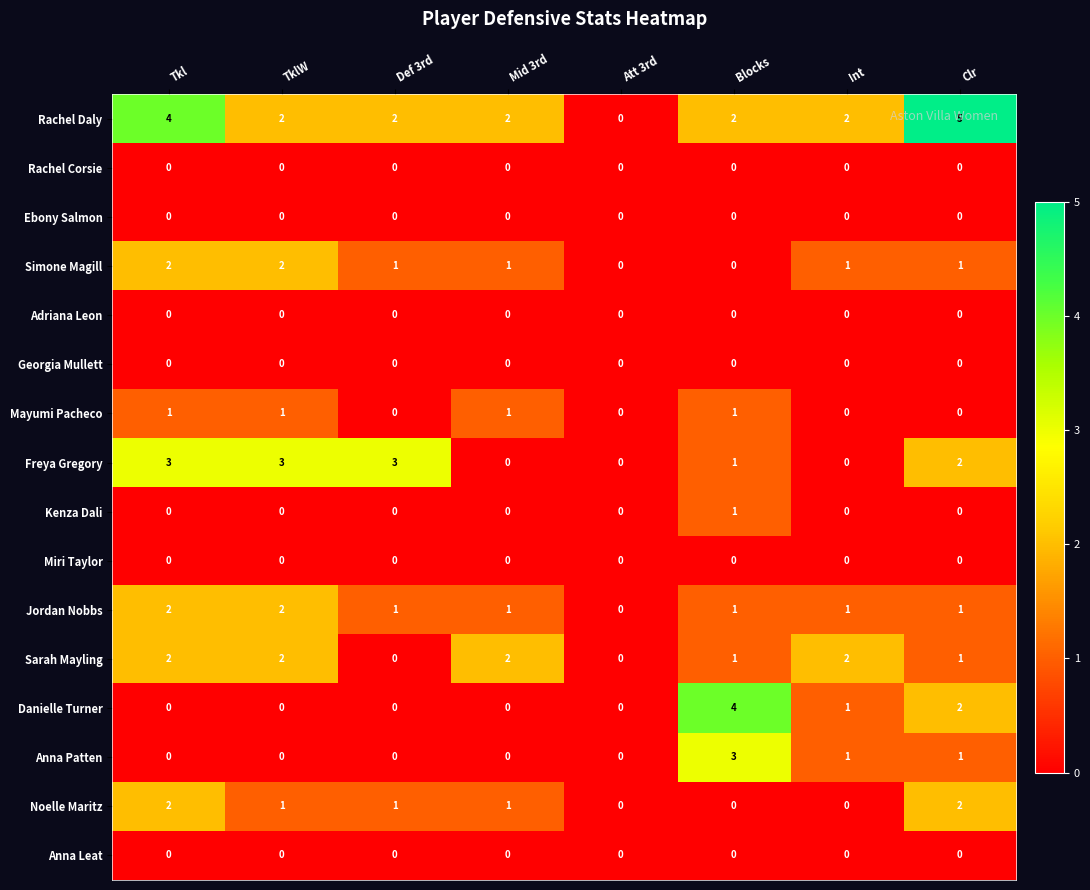

Between Def 3rd and Int, which series saw the biggest shift?

Freya Gregory